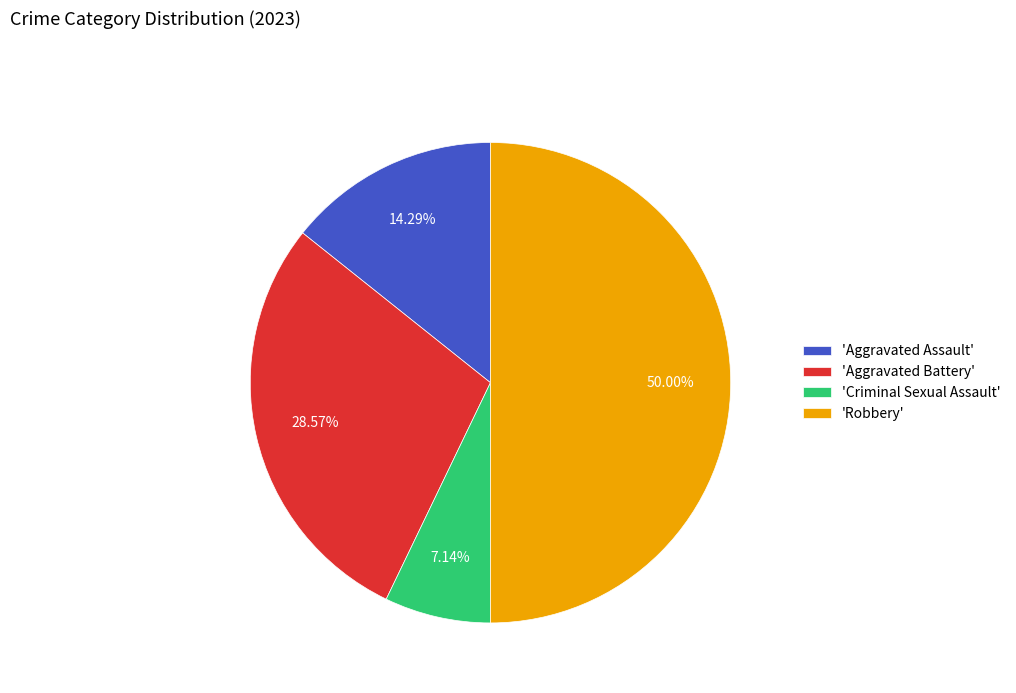

Count the number of slices in the pie.

4